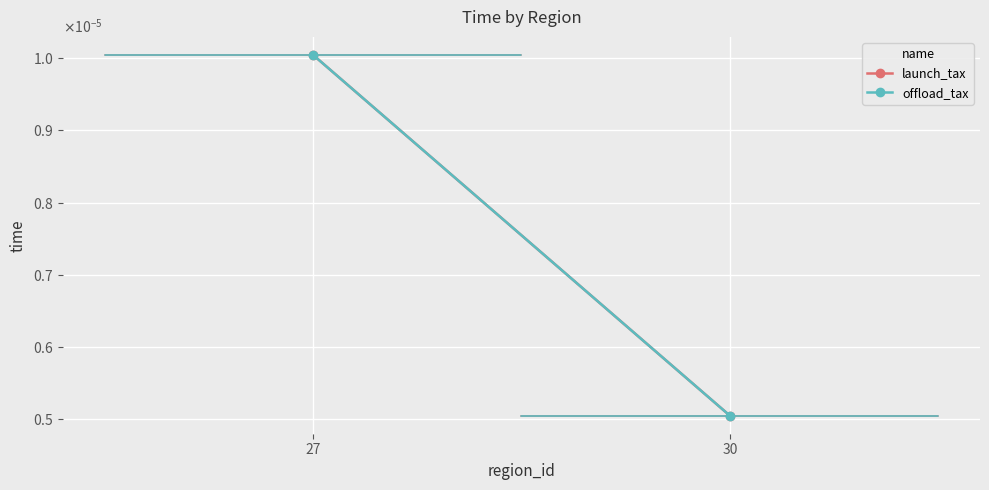

At which category is the sum across all series the highest?

27